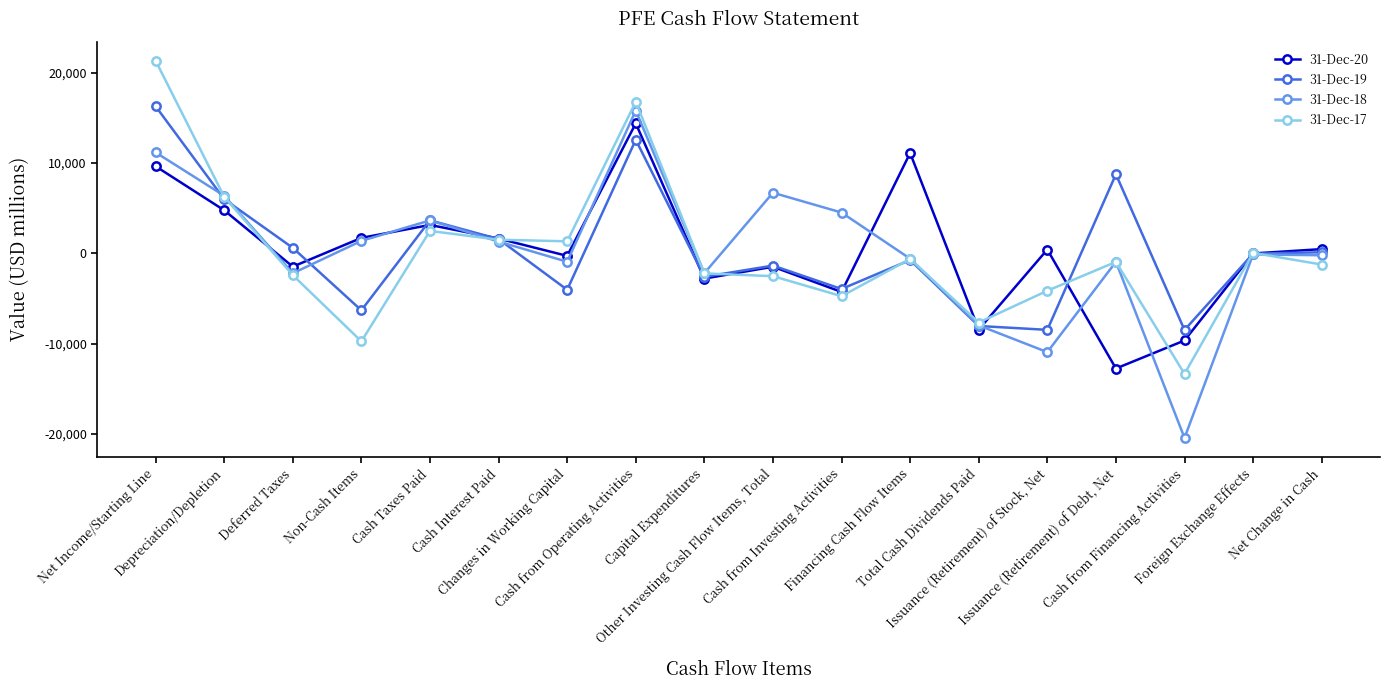

Count the number of data series in this chart.

4